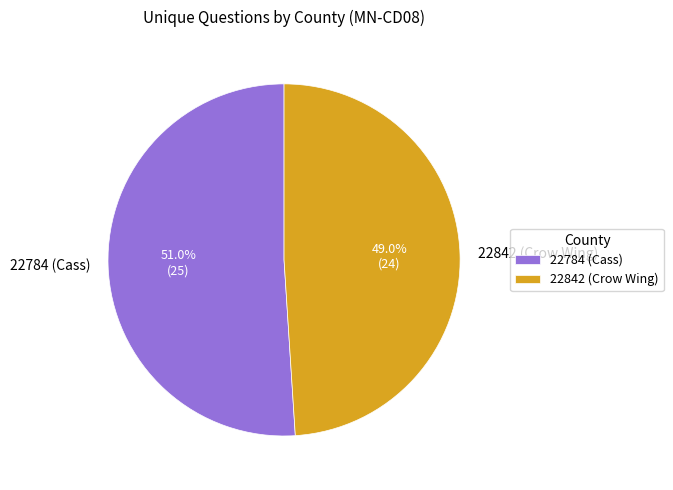

Is there a majority slice in this chart?

Yes